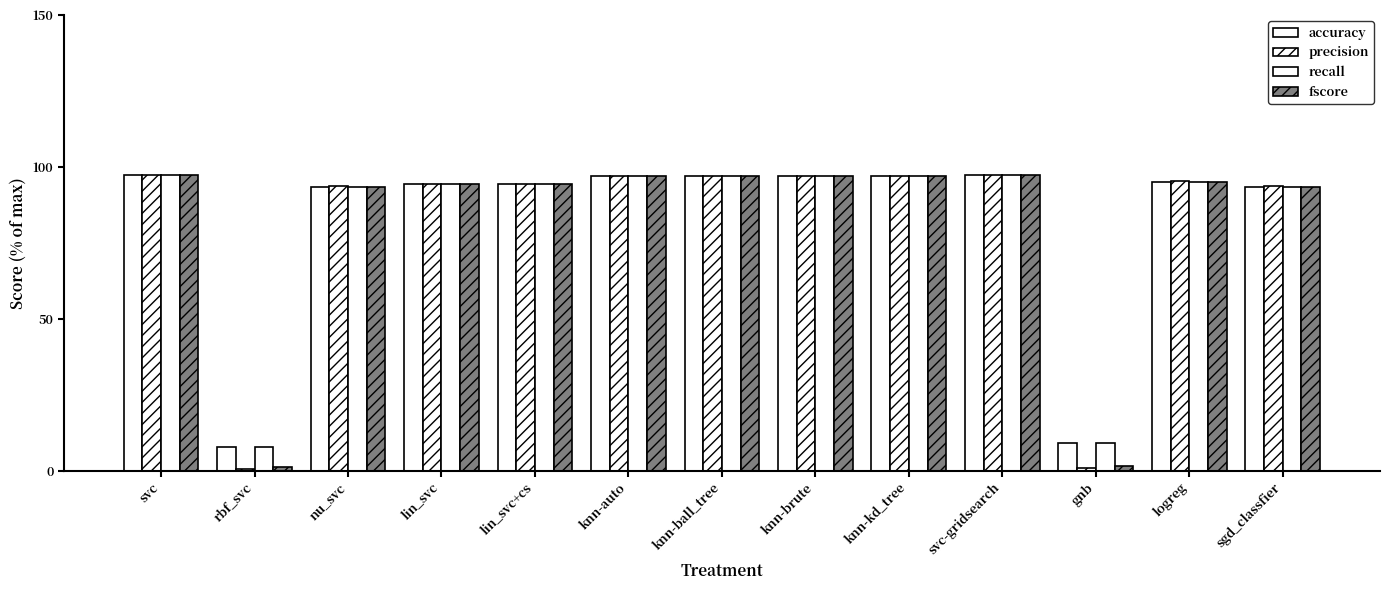

Rank the categories by precision value from lowest to highest.

rbf_svc, gnb, nu_svc, sgd_classfier, lin_svc, lin_svc+cs, logreg, knn-auto, knn-ball_tree, knn-brute, knn-kd_tree, svc-gridsearch, svc